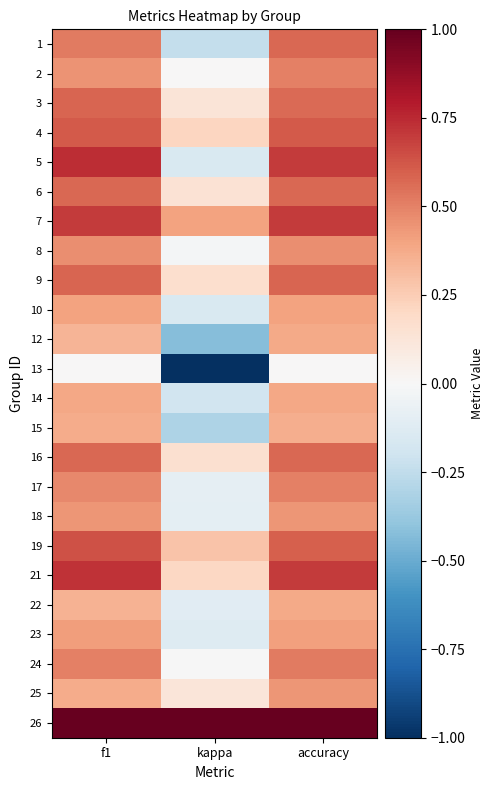

Reading left to right, extract all data points from this chart.

1: f1=0.5	kappa=-0.2	accuracy=0.6
2: f1=0.5	kappa=0.0	accuracy=0.5
3: f1=0.6	kappa=0.1	accuracy=0.6
4: f1=0.6	kappa=0.2	accuracy=0.6
5: f1=0.7	kappa=-0.2	accuracy=0.7
6: f1=0.6	kappa=0.1	accuracy=0.6
7: f1=0.7	kappa=0.4	accuracy=0.7
8: f1=0.5	kappa=-0.0	accuracy=0.5
9: f1=0.6	kappa=0.2	accuracy=0.6
10: f1=0.4	kappa=-0.2	accuracy=0.4
12: f1=0.3	kappa=-0.4	accuracy=0.4
13: f1=0.0	kappa=-1.0	accuracy=0.0
14: f1=0.4	kappa=-0.2	accuracy=0.4
15: f1=0.4	kappa=-0.3	accuracy=0.4
16: f1=0.6	kappa=0.2	accuracy=0.6
17: f1=0.5	kappa=-0.1	accuracy=0.5
18: f1=0.4	kappa=-0.1	accuracy=0.4
19: f1=0.6	kappa=0.3	accuracy=0.6
21: f1=0.7	kappa=0.2	accuracy=0.7
22: f1=0.3	kappa=-0.1	accuracy=0.4
23: f1=0.4	kappa=-0.1	accuracy=0.4
24: f1=0.5	kappa=-0.0	accuracy=0.5
25: f1=0.4	kappa=0.1	accuracy=0.4
26: f1=1.0	kappa=1.0	accuracy=1.0